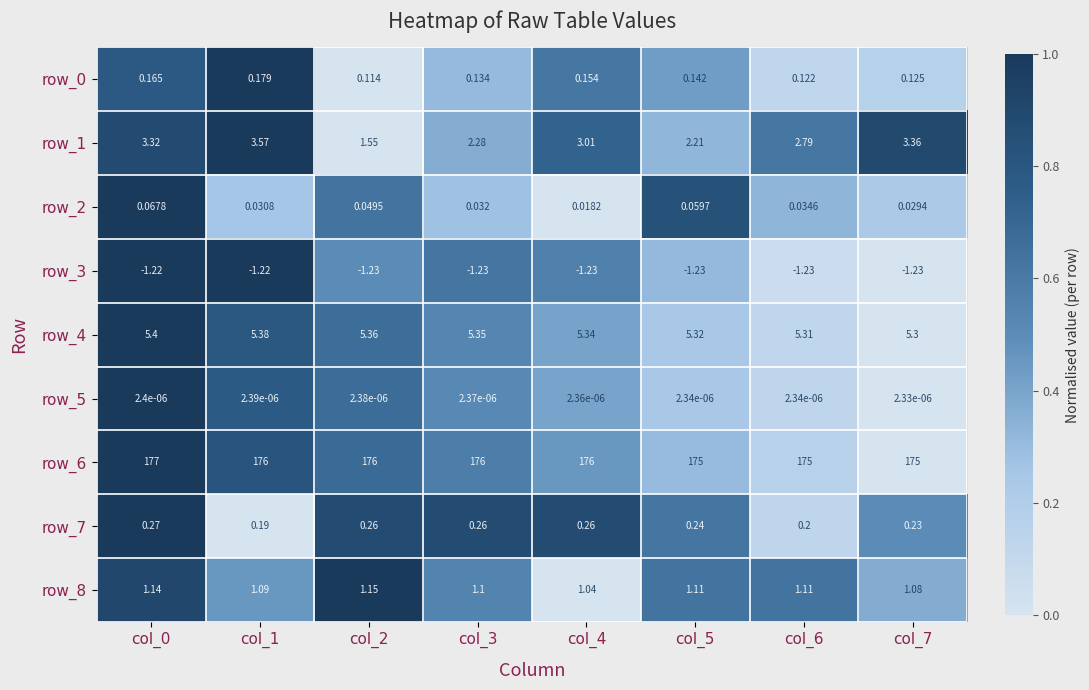

What is the total value across all series at col_6?

183.3